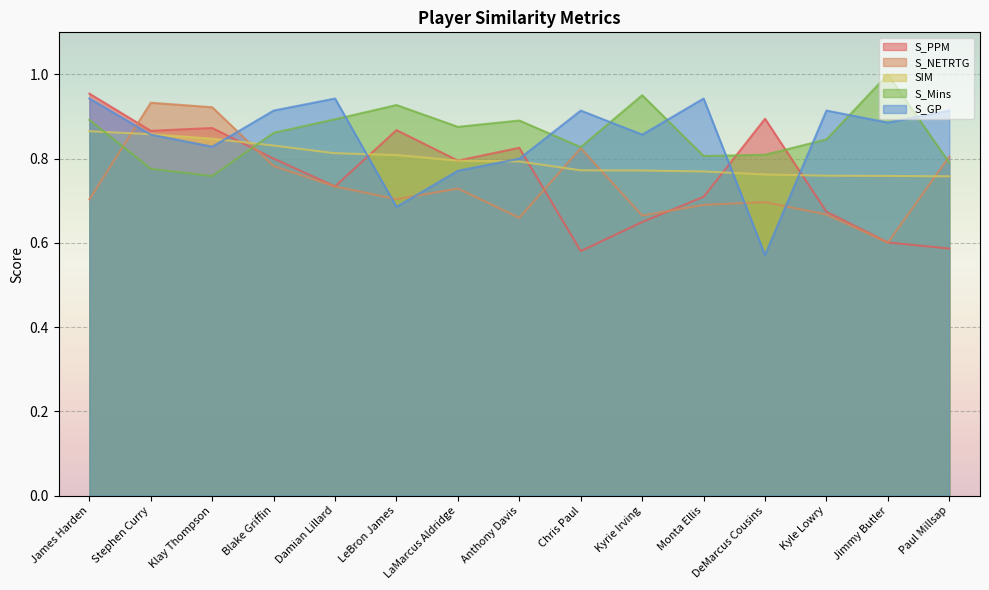

At which label does S_NETRTG reach its minimum?

Jimmy Butler